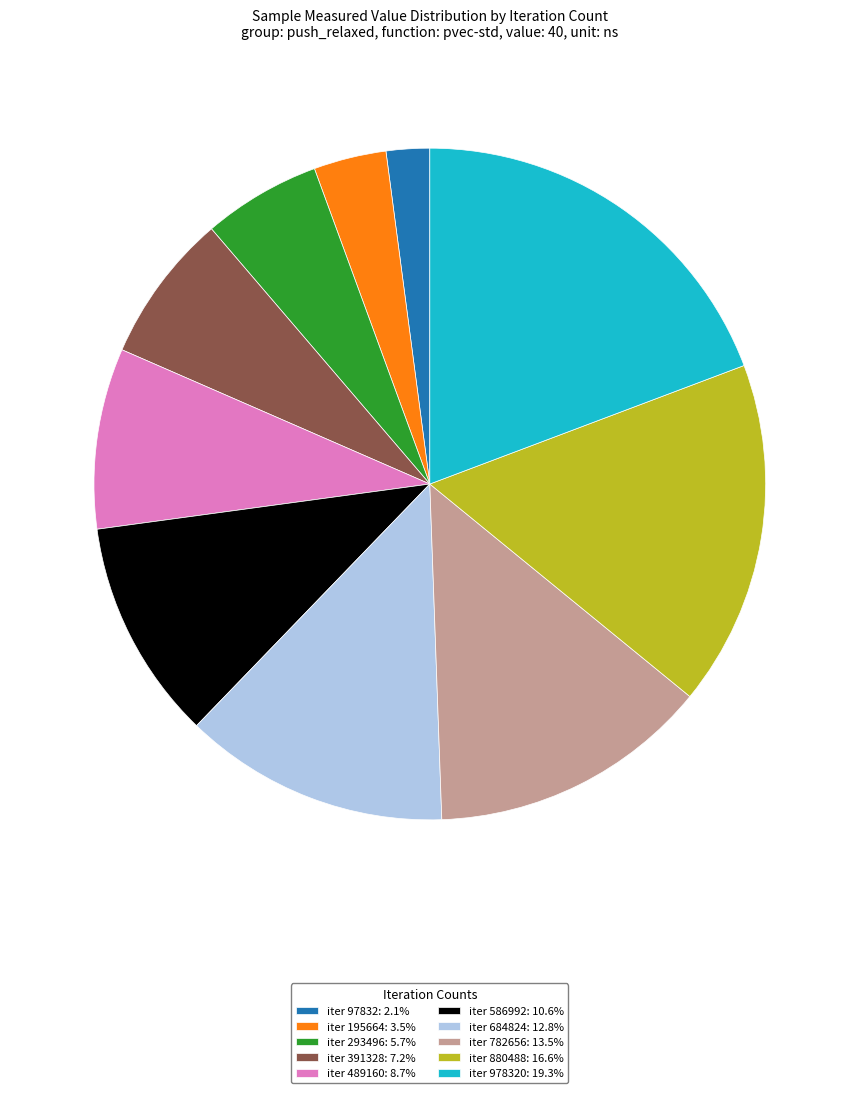

Approximately how many times larger is the value at iter 684824: 12.8% compared to iter 97832: 2.1%?

6.1